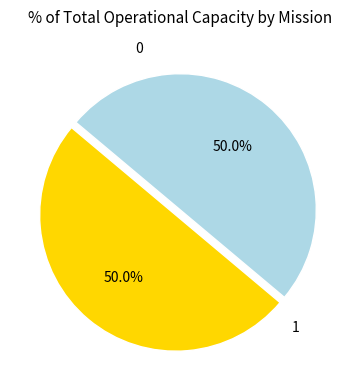

Is it true that 1 is 50% of the pie?

True